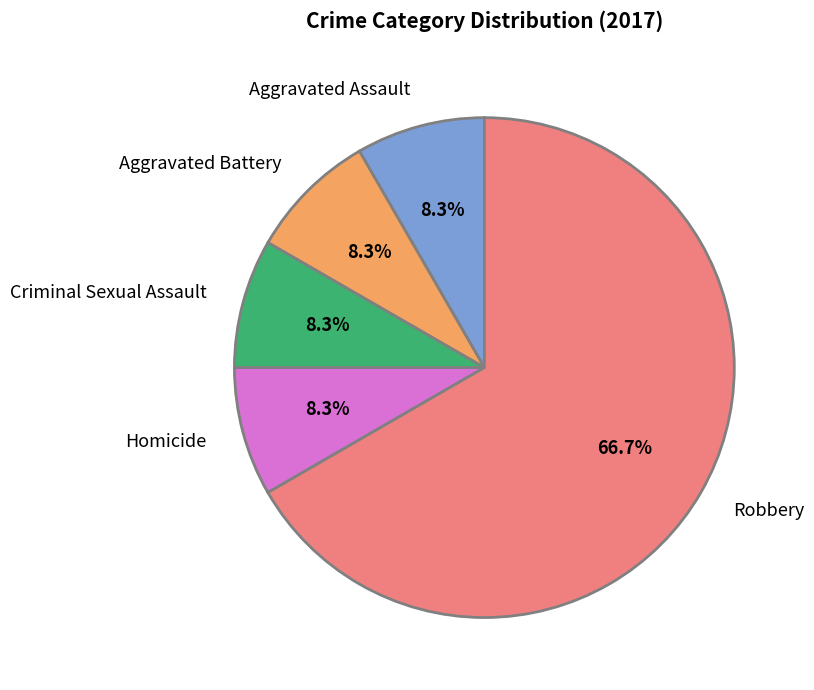

To the nearest percent, what portion does Homicide represent?

8%